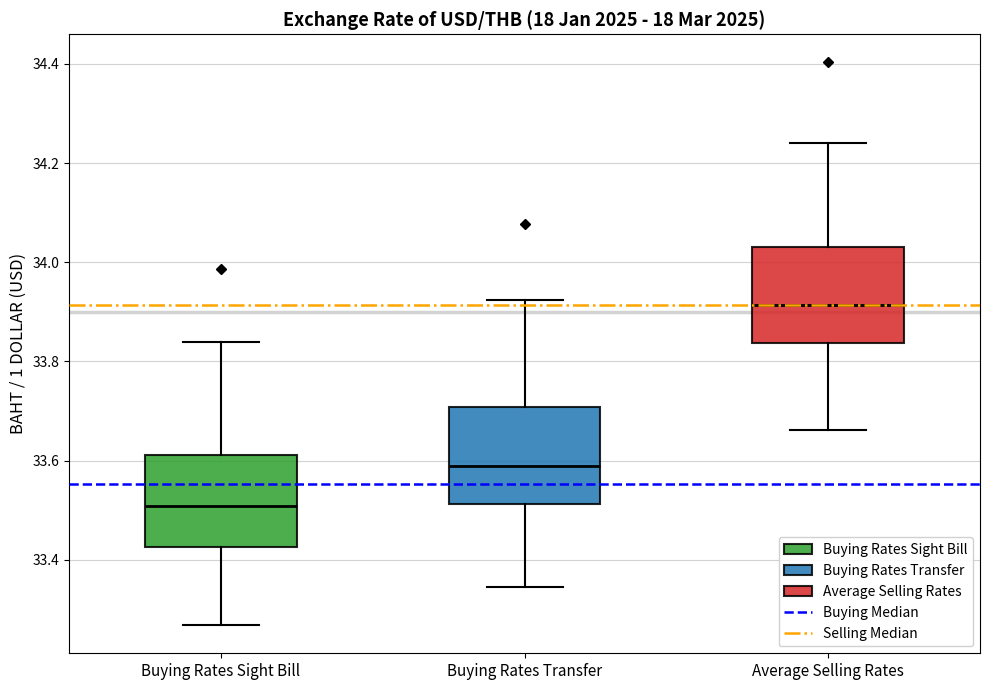

Where is the lower edge of the box for Buying Rates Transfer on the y-axis? The values are not printed on the chart, so give them approximately, as read against the axis.

33.52